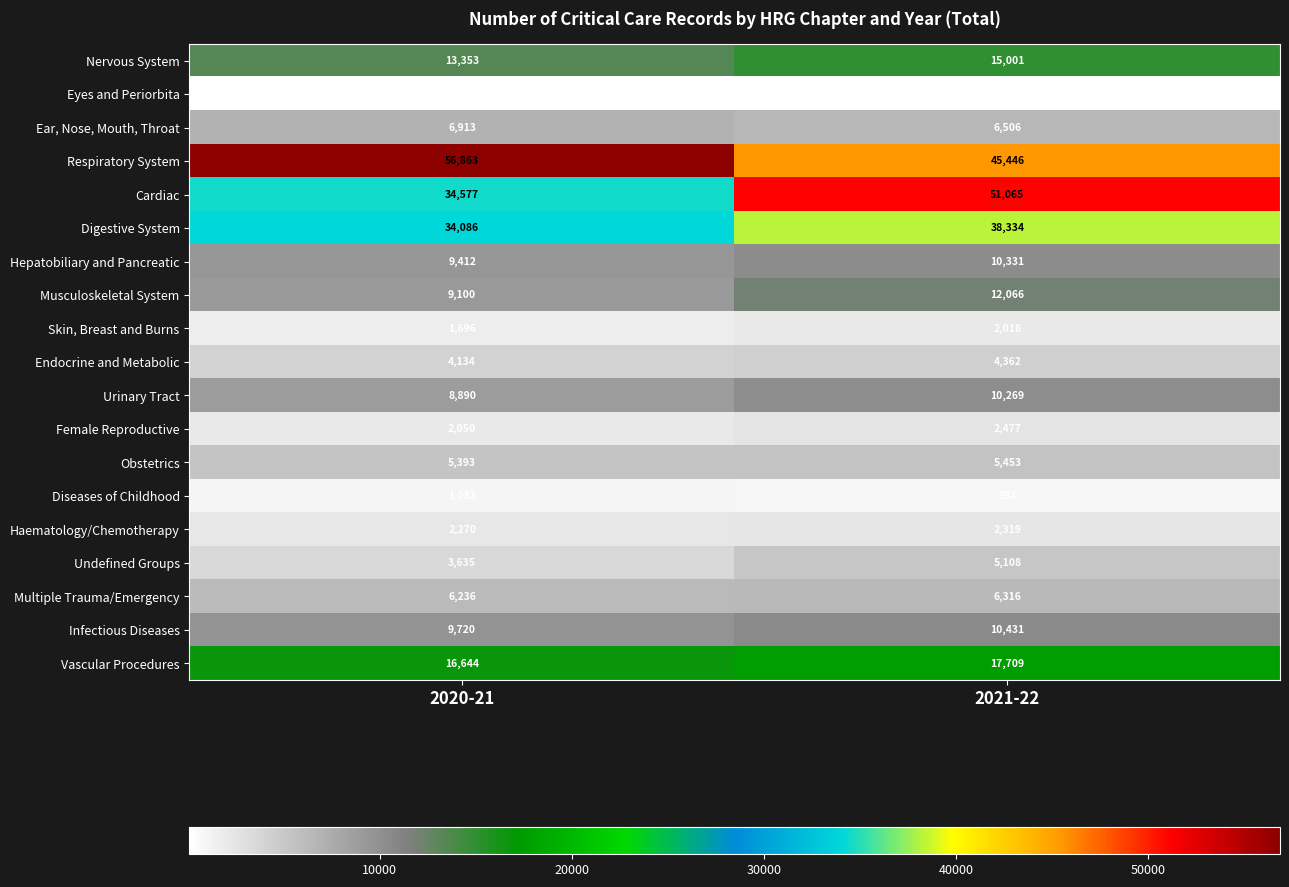

How many data points in Multiple Trauma/Emergency are less than 6316?

1